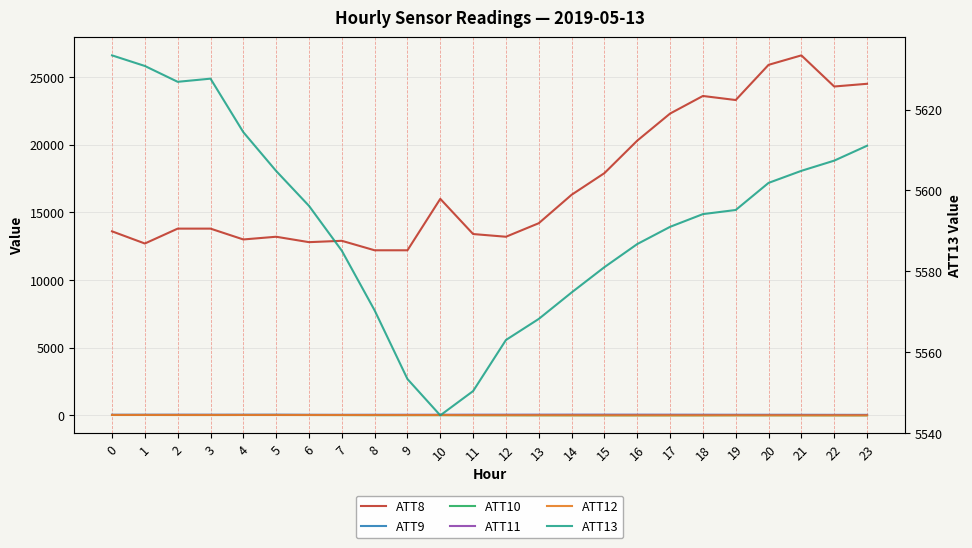

What is the difference between the maximum and minimum values in the ATT8 series?

14400.0